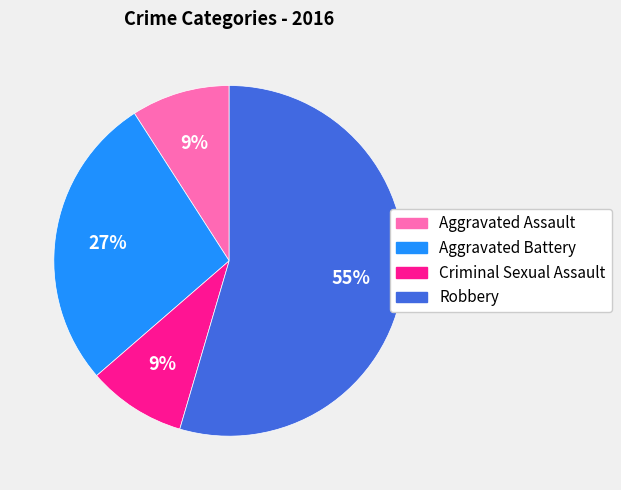

Is it true that Robbery is 43% of the pie?

False